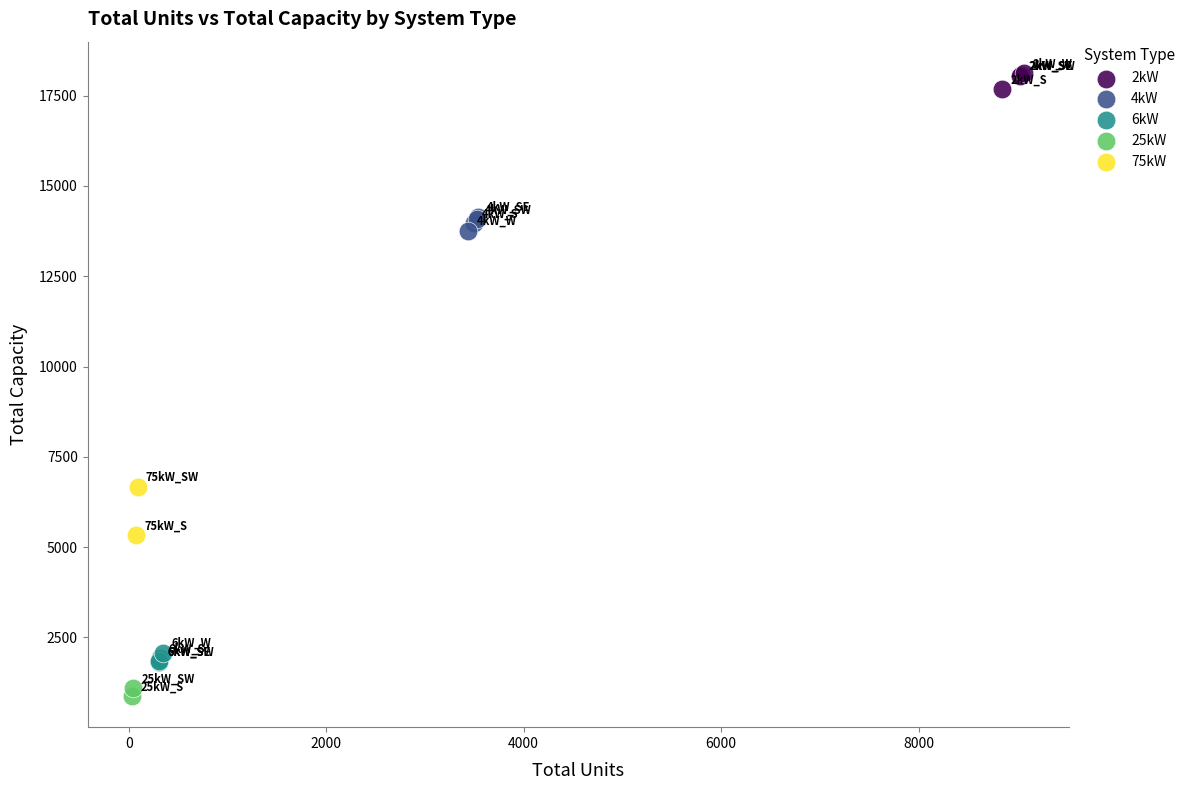

What are all the series names shown in the legend?

2kW, 4kW, 6kW, 25kW, 75kW